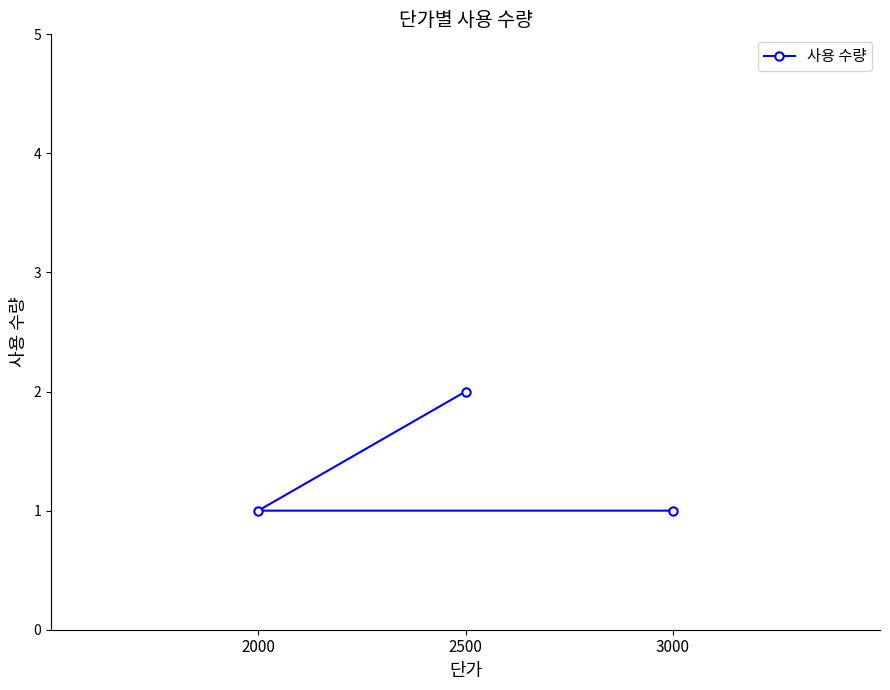

Reading left to right, list all the values displayed in this chart.

2000=1	2500=2	3000=1